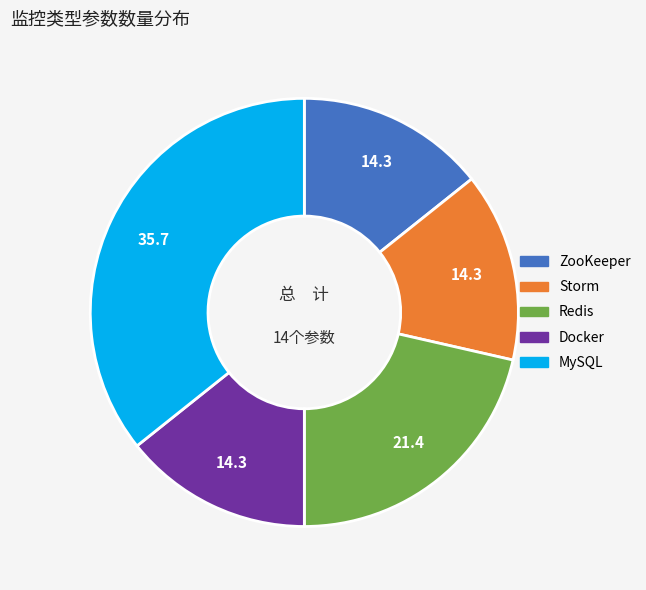

True or false: Redis accounts for 16% of the total.

False